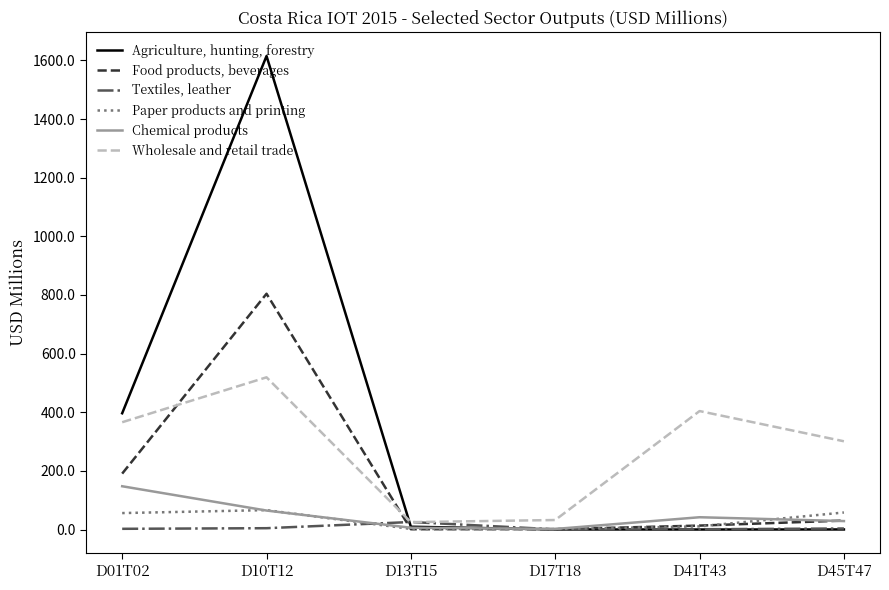

True or false: Food products, beverages and Wholesale and retail trade intersect in this chart.

True